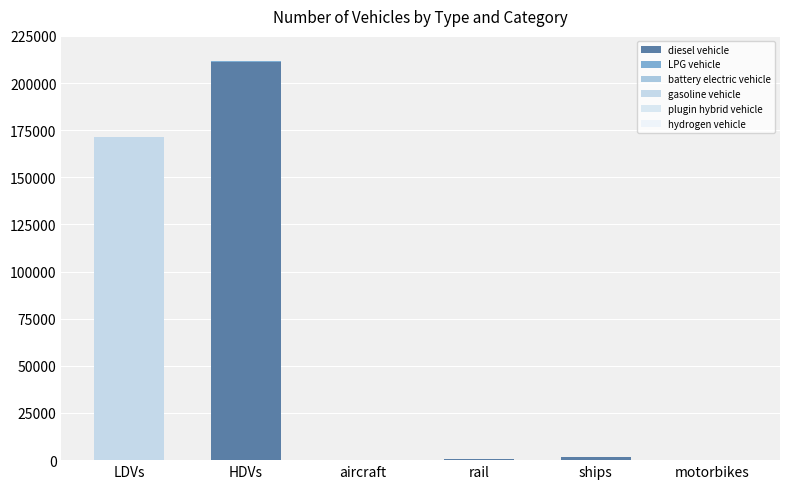

Is it true that battery electric vehicle equals 0 at motorbikes?

True